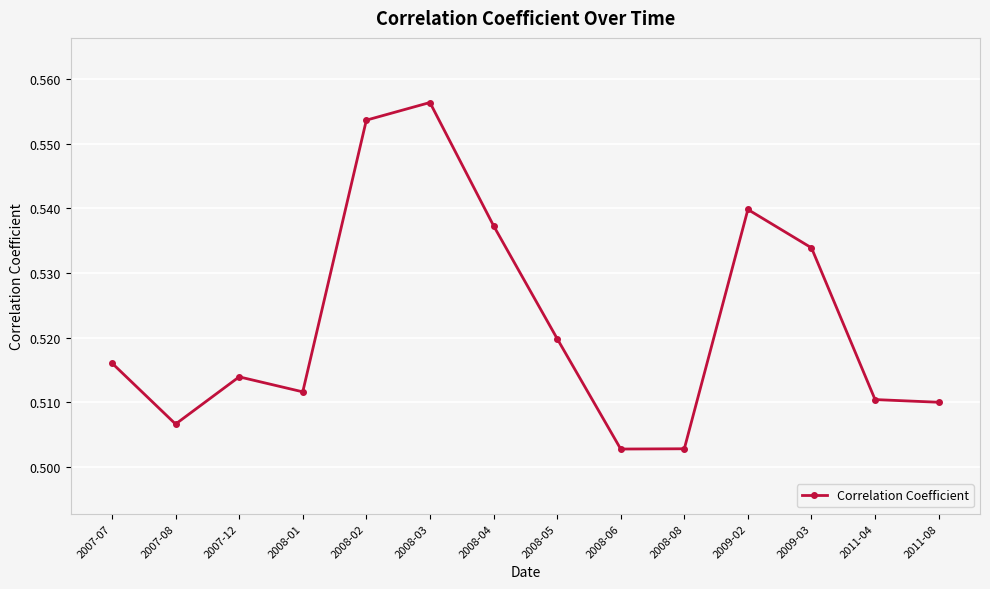

Between 2008-06 and 2008-03, which is larger?

2008-03